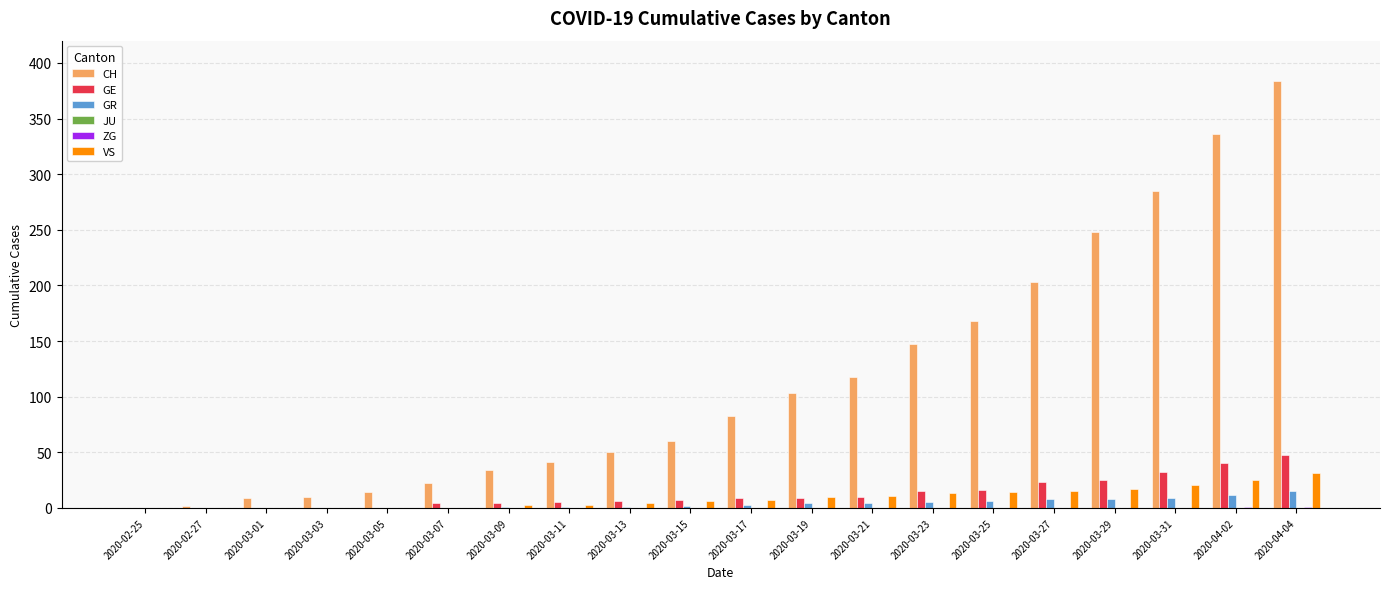

The GR series shows 8 at 2020-03-27. True or false?

True